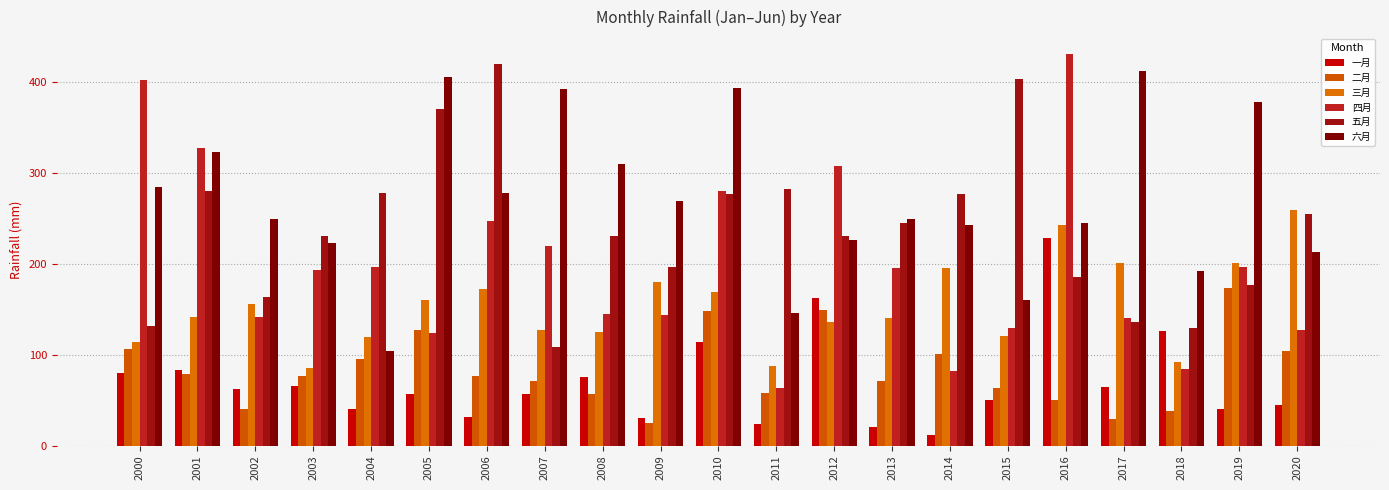

What is the value of the 四月 bar at the 3rd from the left?

141.8